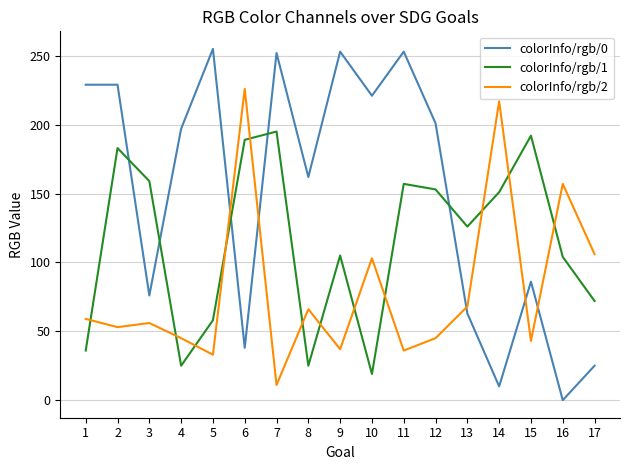

Rank the series by their maximum value, from lowest to highest.

colorInfo/rgb/1, colorInfo/rgb/2, colorInfo/rgb/0